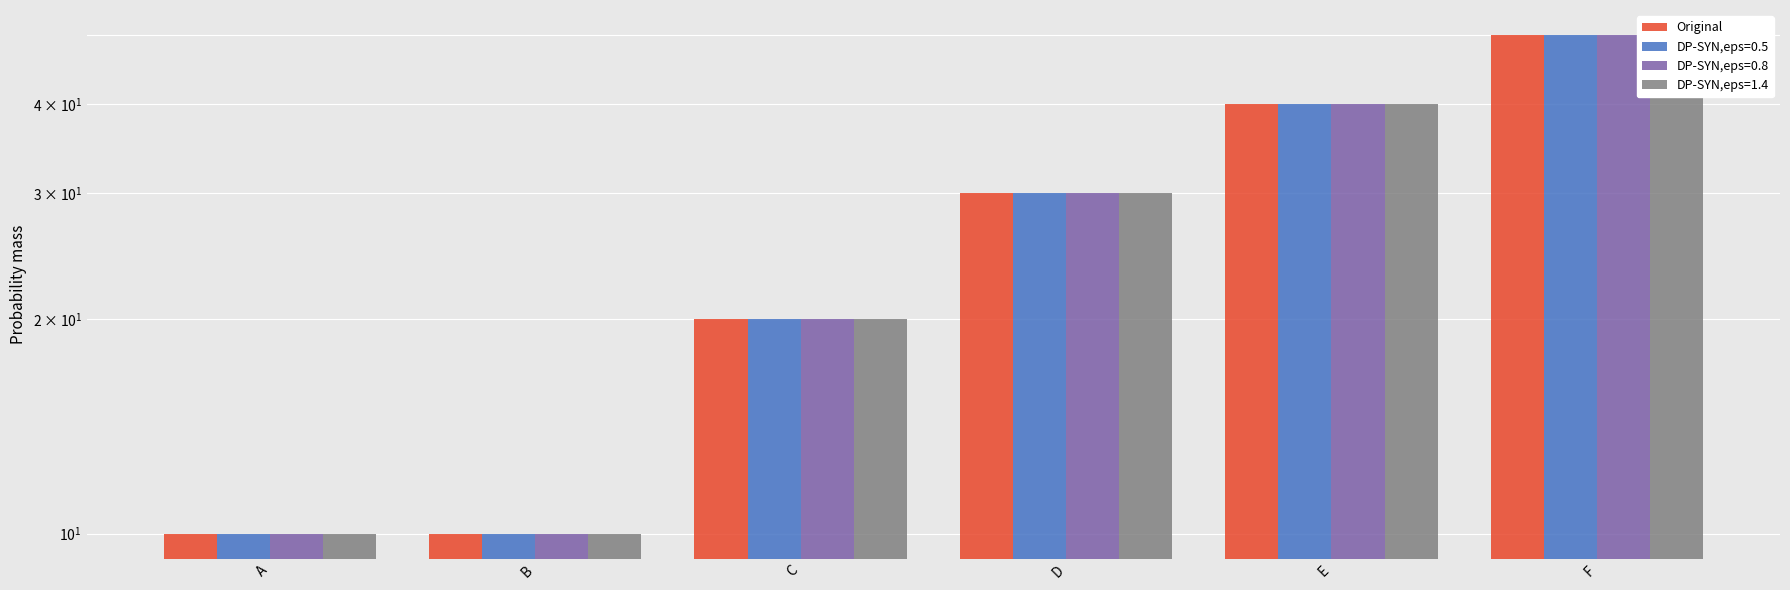

What is the change in value from D to F?

+20